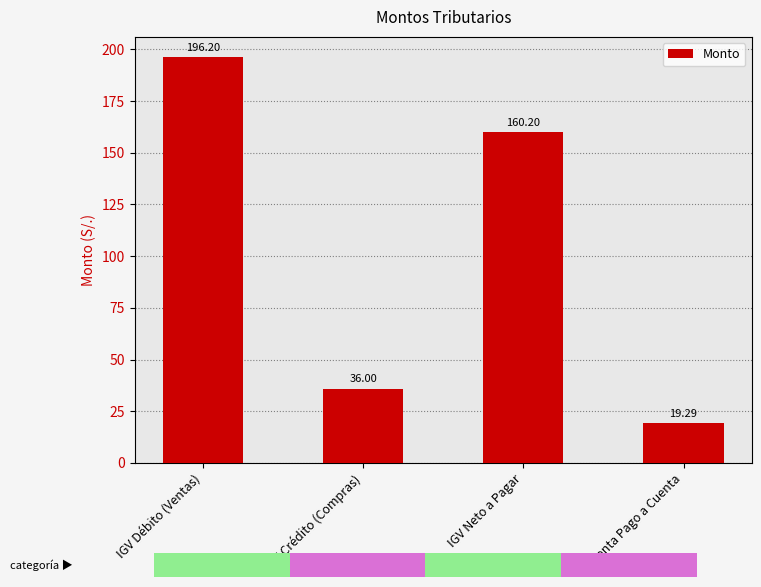

Rank the categories by value from lowest to highest.

Renta Pago a Cuenta, IGV Crédito (Compras), IGV Neto a Pagar, IGV Débito (Ventas)